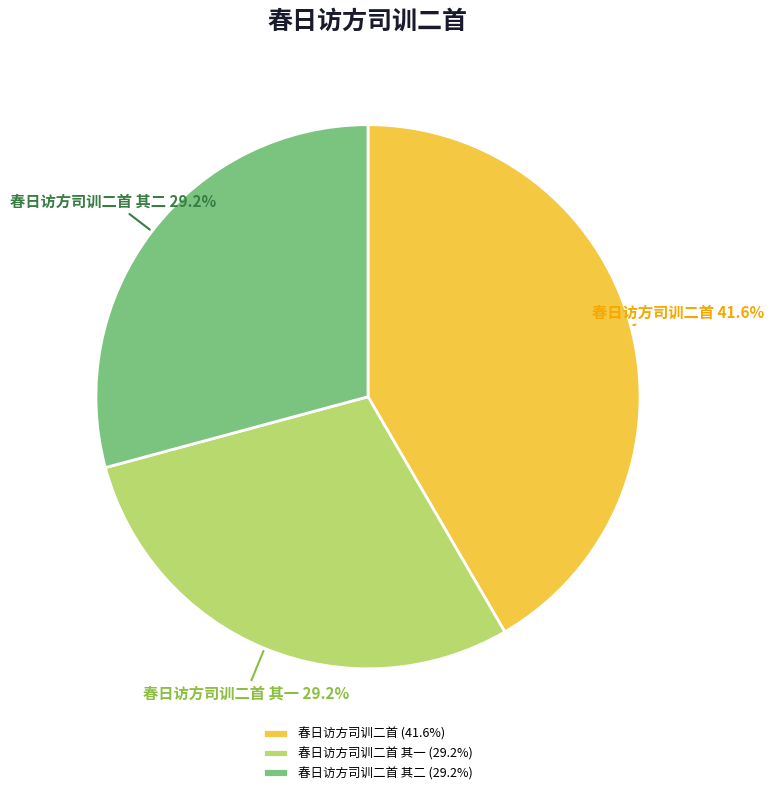

What is the ratio of the value at 春日访方司训二首 其二 to the value at 春日访方司训二首 其一?

1.0